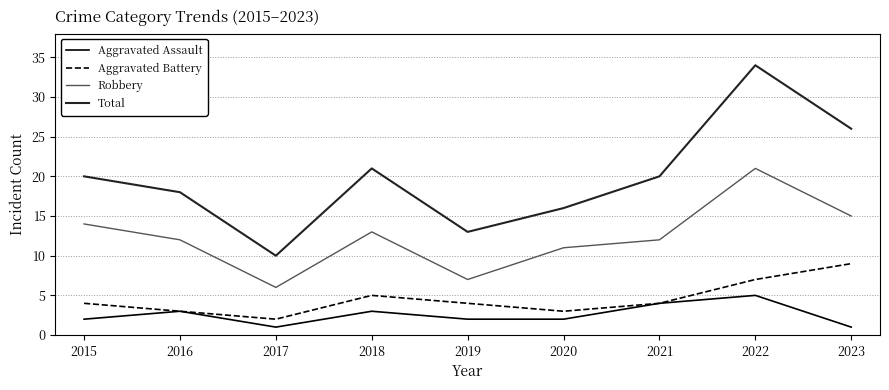

At which category is the sum across all series the highest?

2022